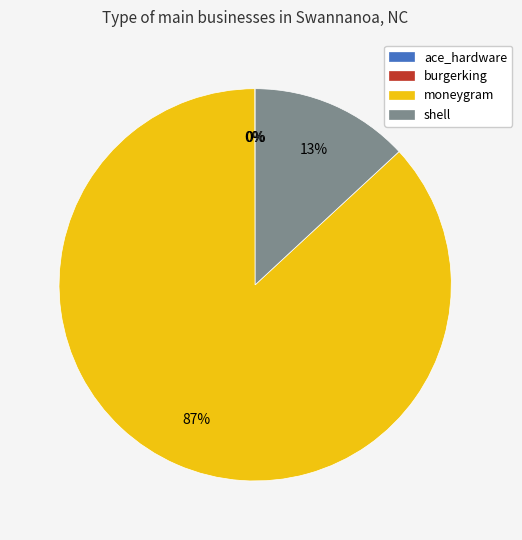

To the nearest percent, what is the difference between the largest and smallest slice percentages?

87%